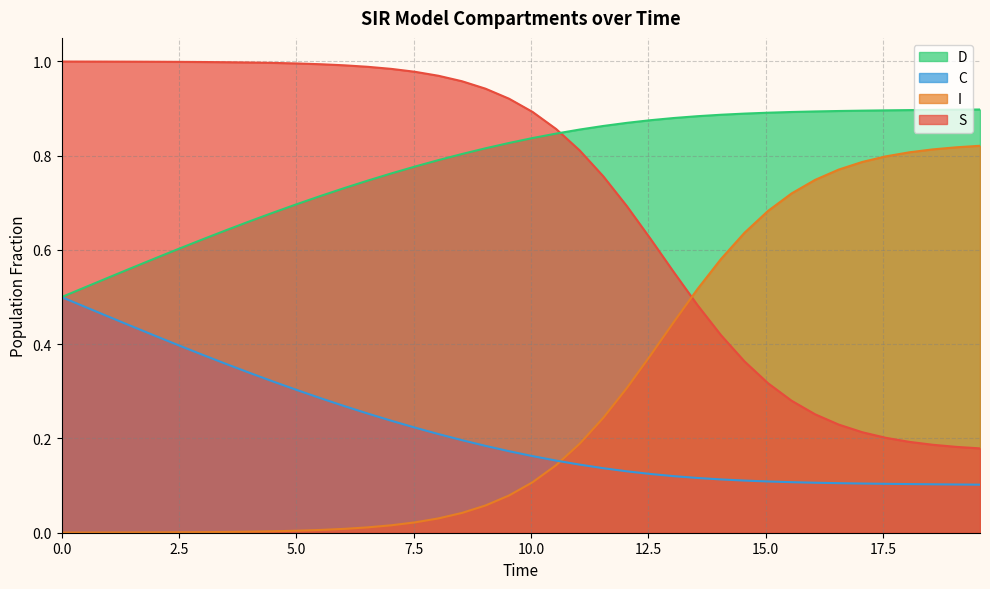

List the series in order of their peak value, highest first.

S, D, I, C